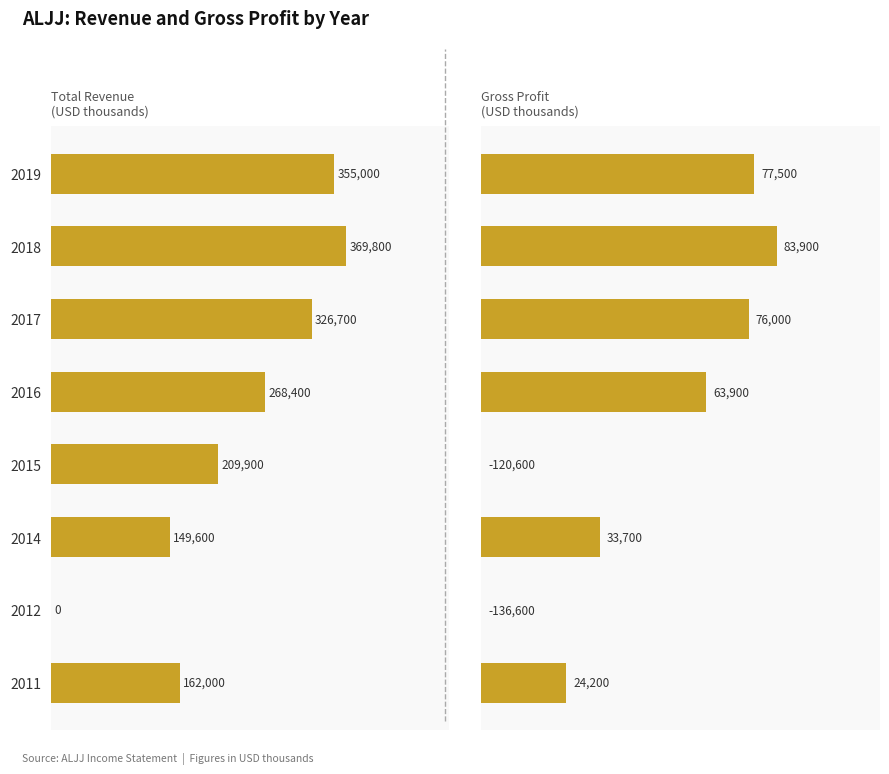

What is the average value of the Total Revenue series?

230175